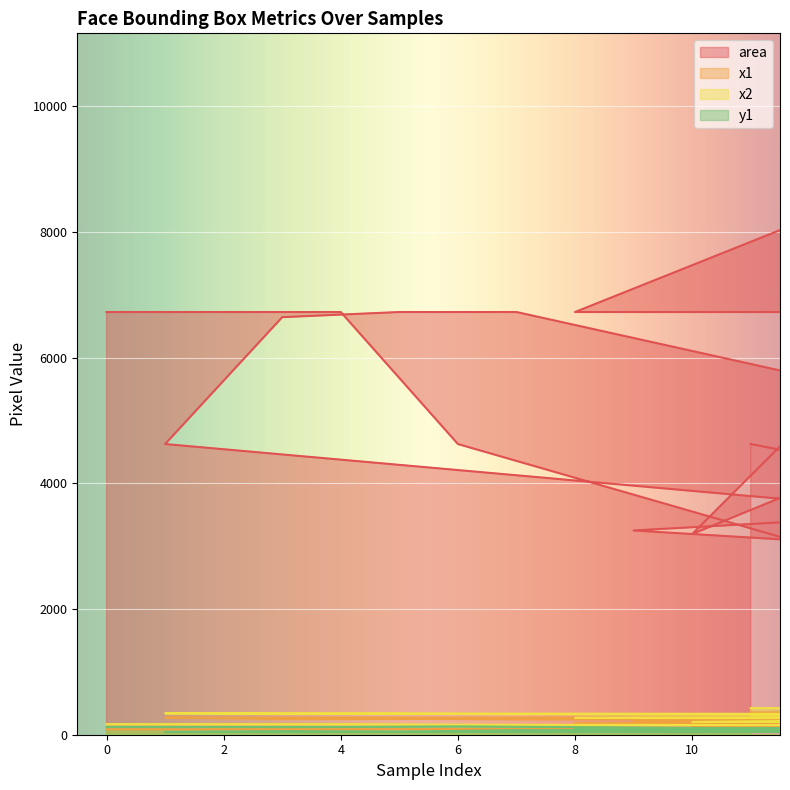

How many categories are shown in the chart?

40